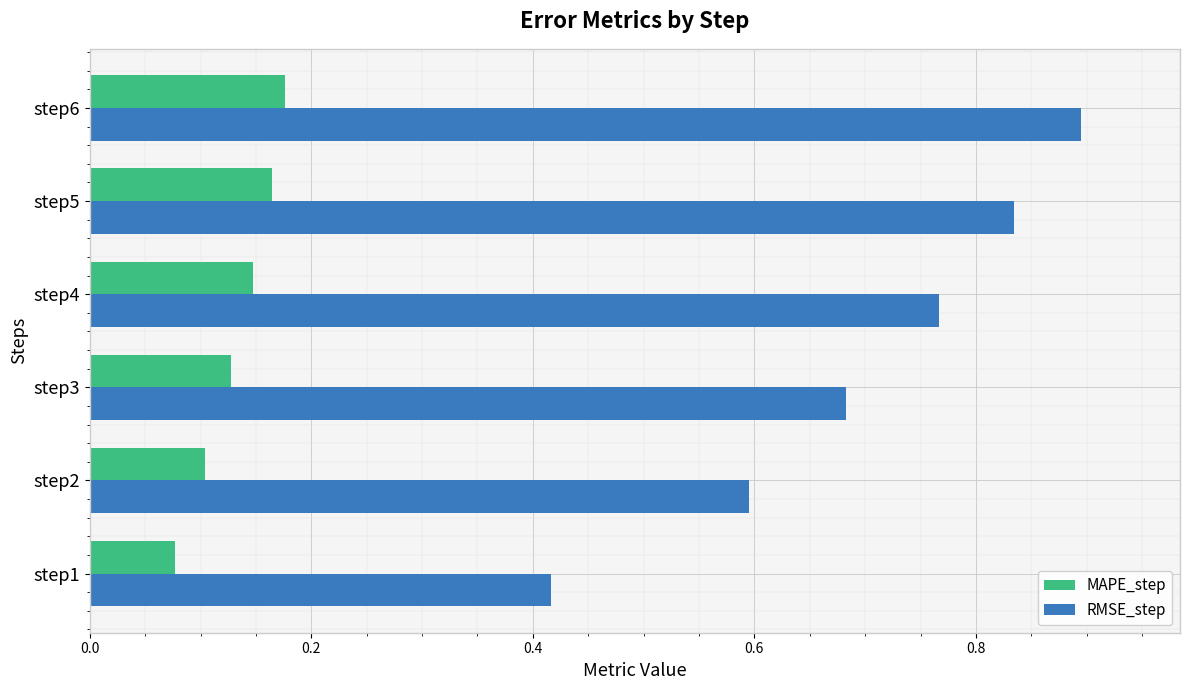

Which series has the widest spread of values?

RMSE_step